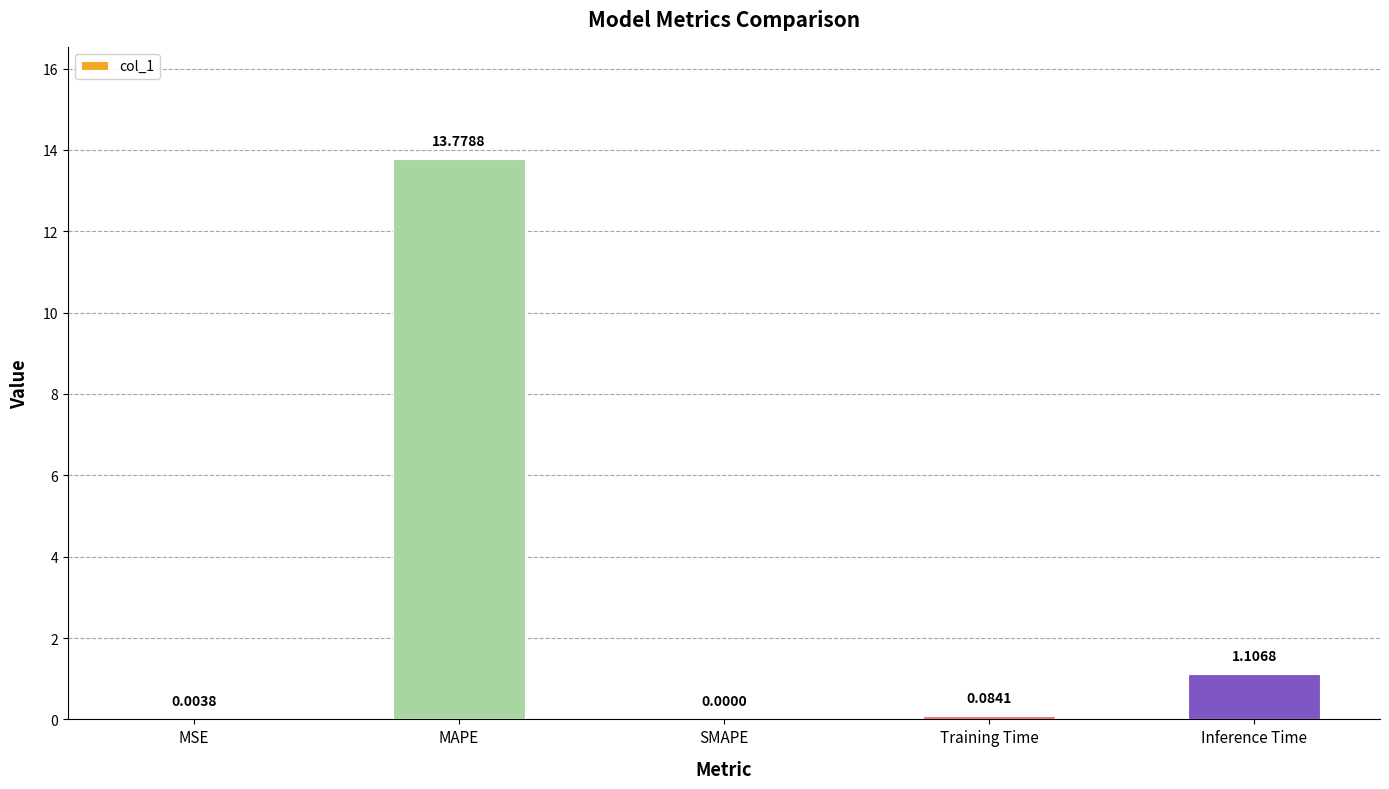

What is the sum of all values?

15.0